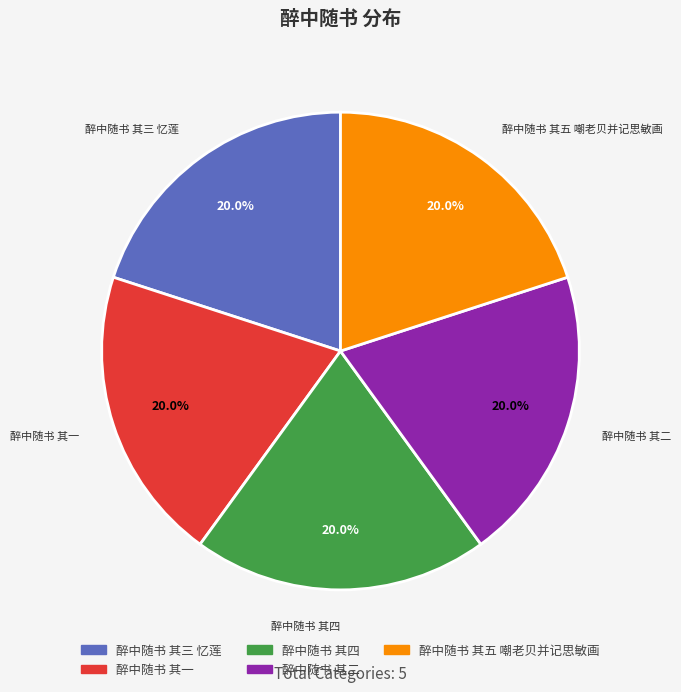

True or false: 醉中随书 其一 accounts for 20% of the total.

True